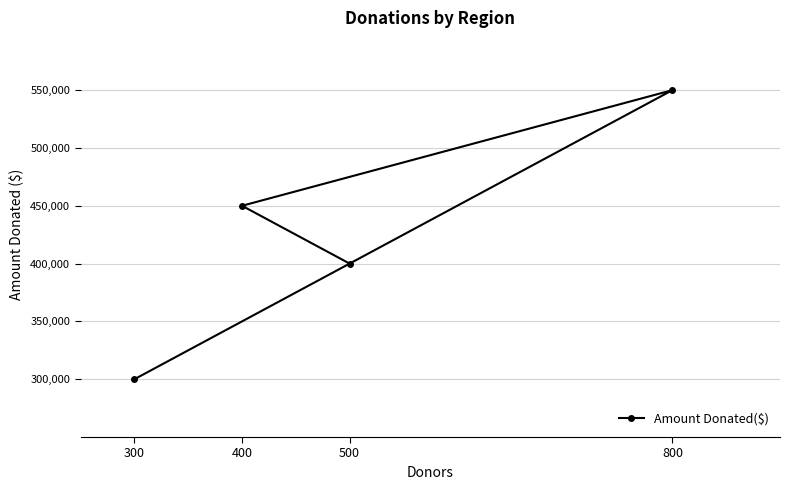

What is the average value?

425000